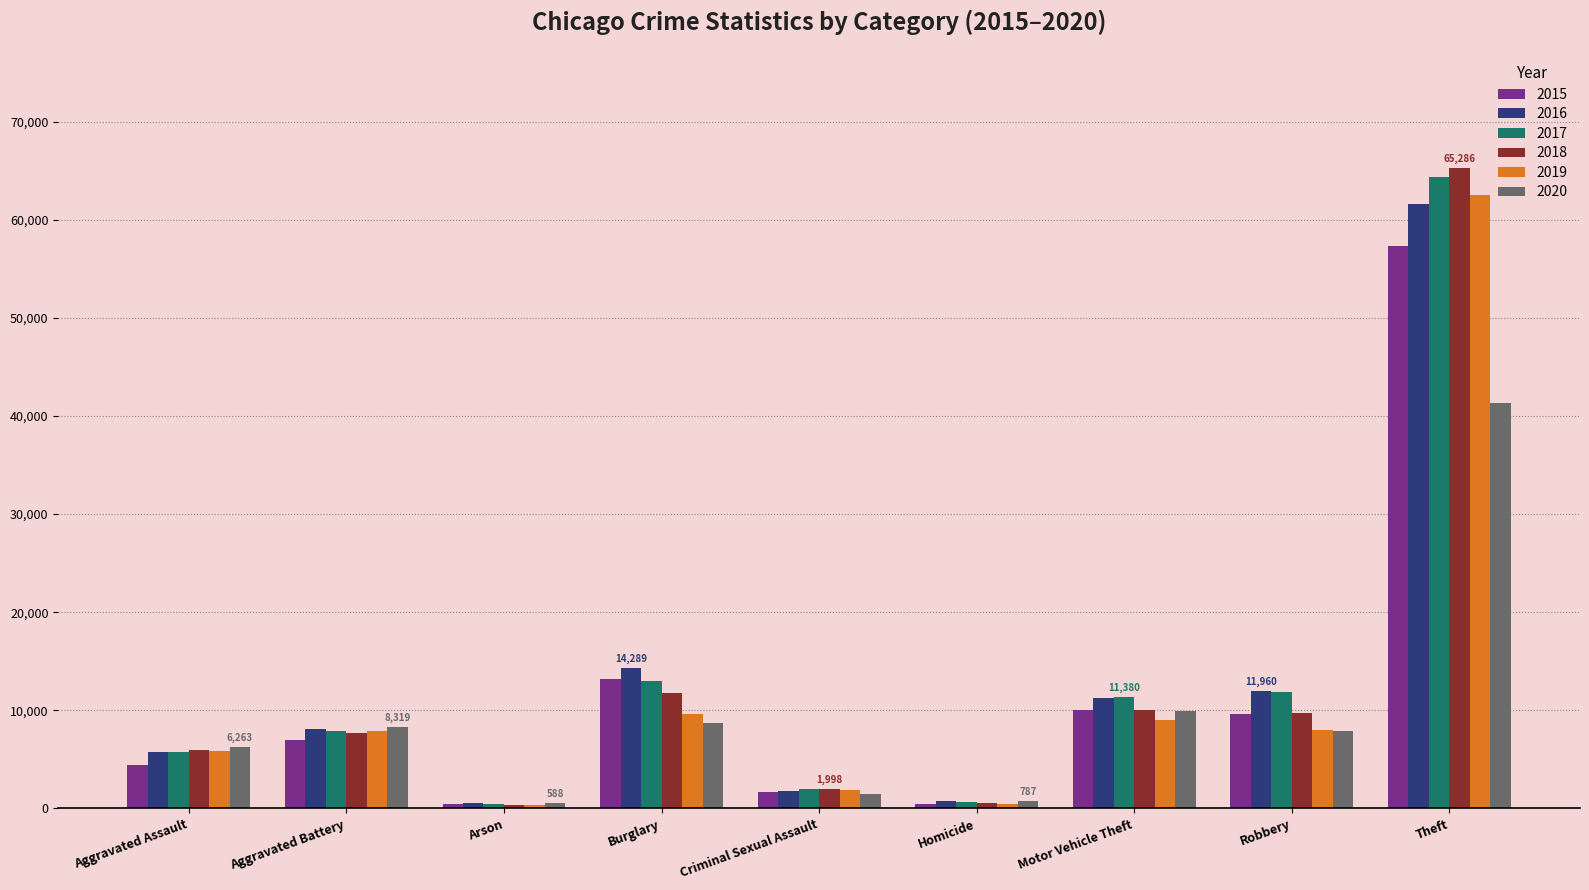

Which label corresponds to the largest value in the chart?

Theft